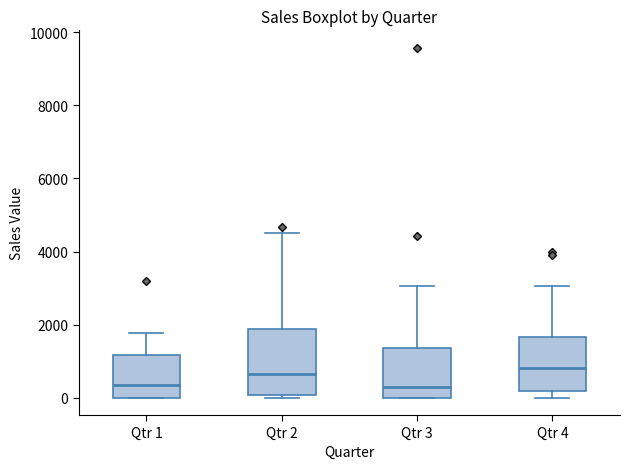

Where does the median line of the box for Qtr 1 sit on the y-axis? The values are not printed on the chart, so give them approximately, as read against the axis.

400